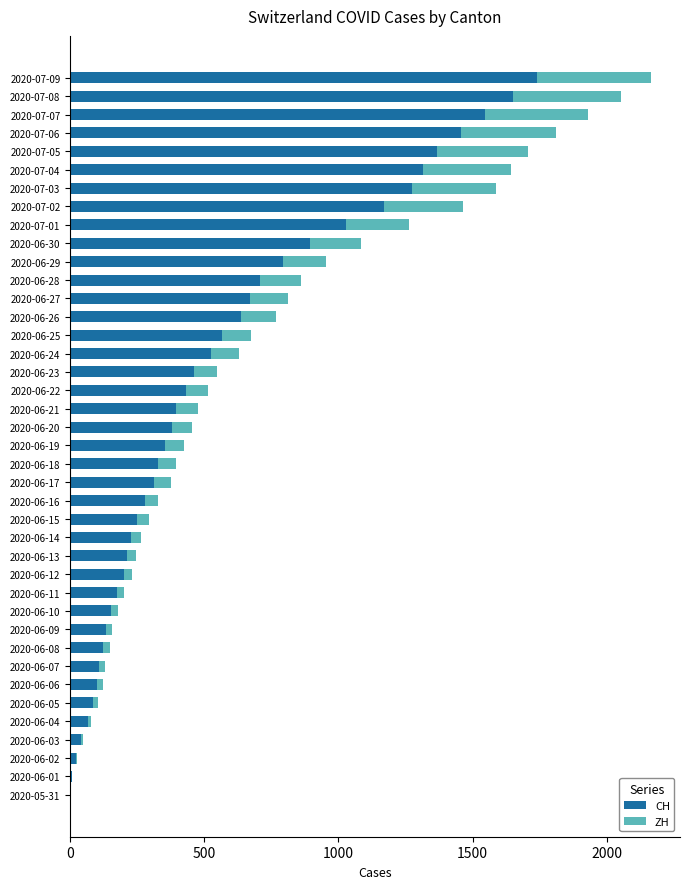

What are all the series names shown in the legend?

CH, ZH